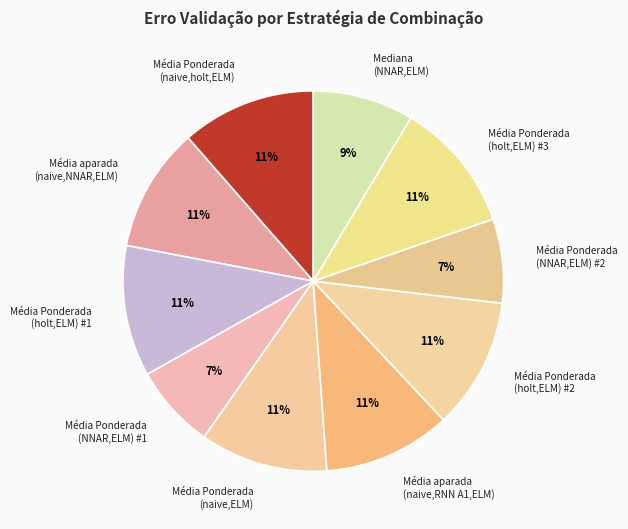

Do Média Ponderada (NNAR,ELM) #2 and Média aparada (naive,RNN A1,ELM) together represent more than half of the pie?

No